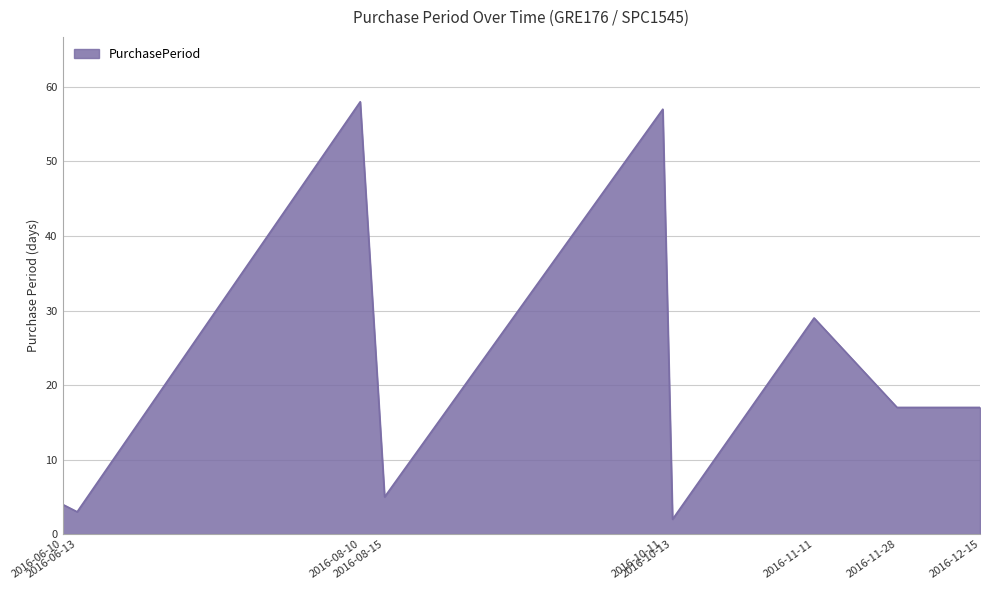

Which label corresponds to the smallest value in the chart?

2016-10-13